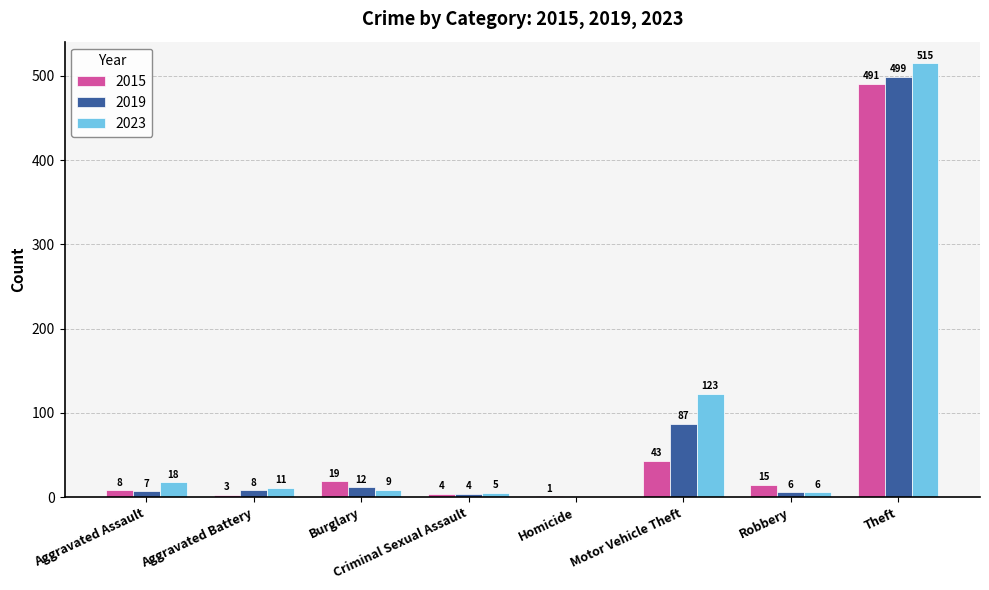

Is the value of 2023 at Criminal Sexual Assault greater than the value of 2019 at Homicide?

Yes